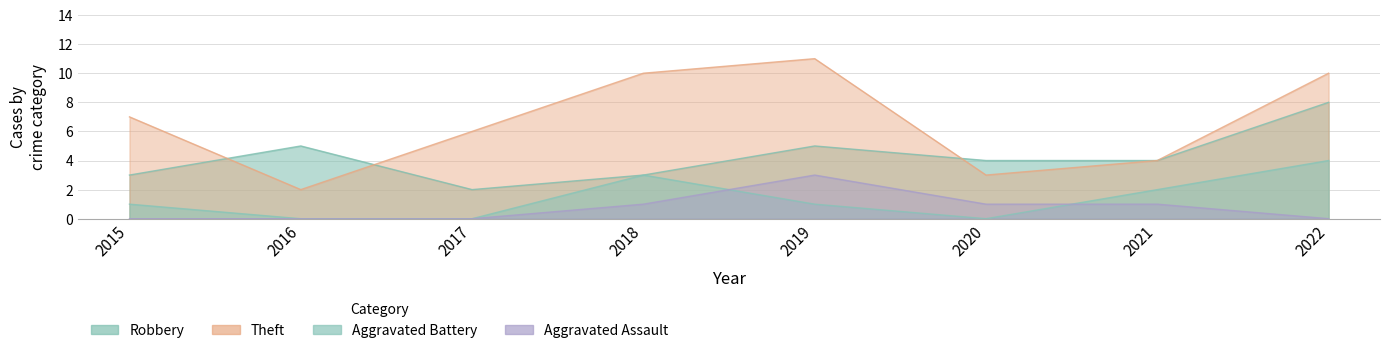

Is the value of Aggravated Battery at 2018 greater than the value of Theft at 2021?

No